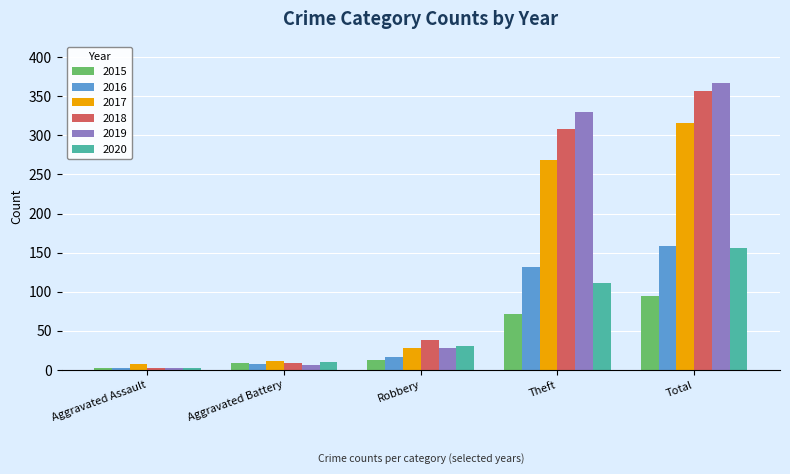

Which category has the highest value across all series?

Total